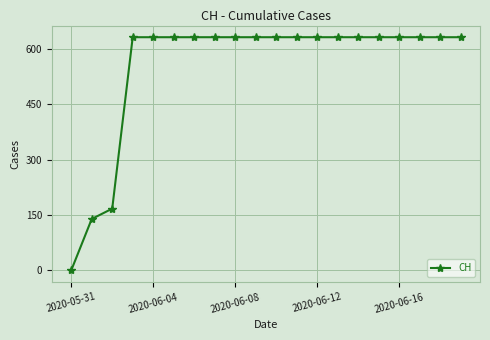

What is the greatest value displayed?

631